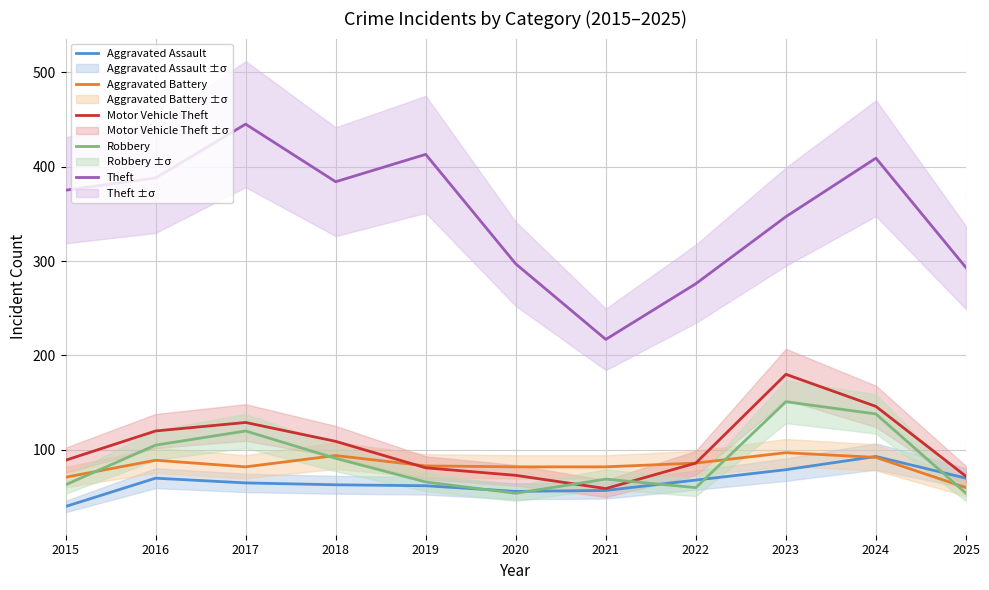

What is the maximum value shown in the chart?

445